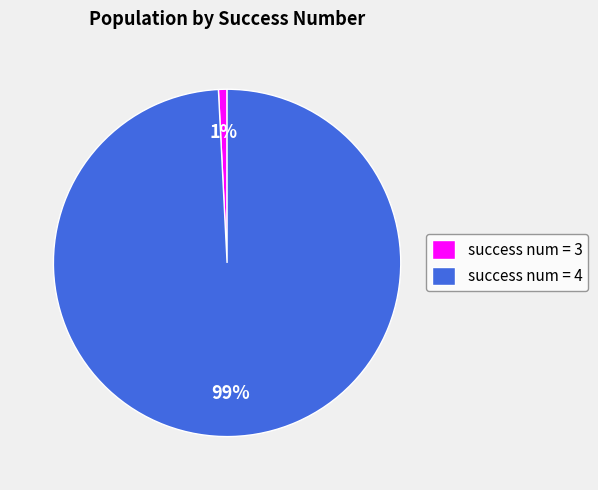

To the nearest percent, what is the difference between the largest and smallest slice percentages?

98%